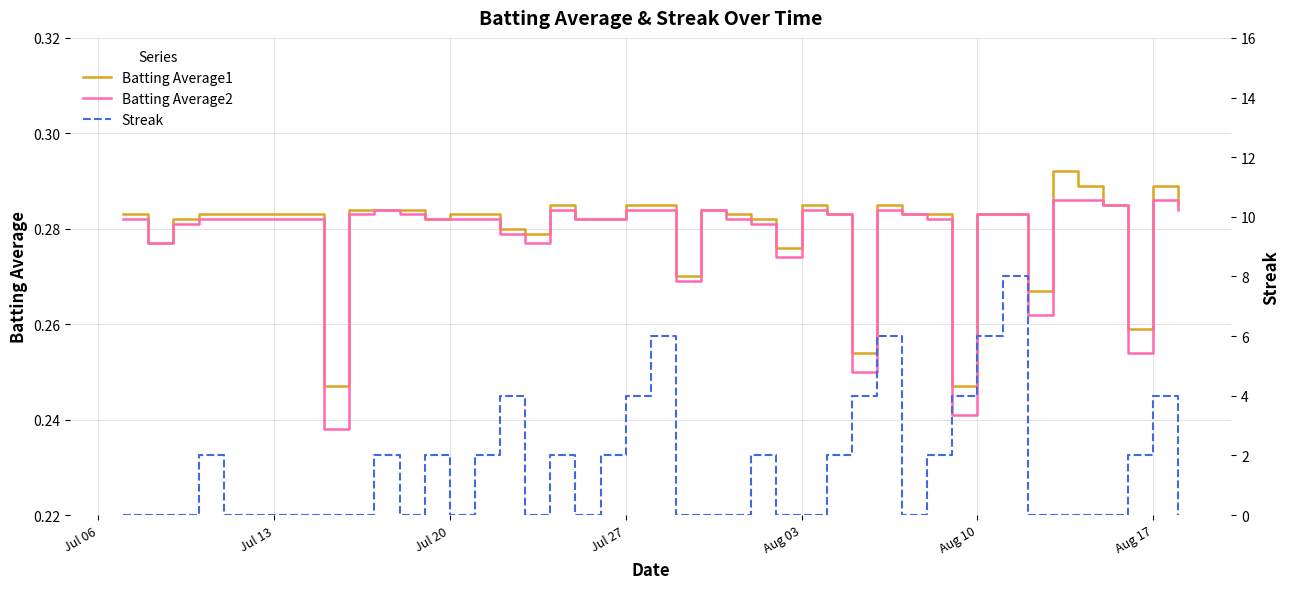

True or false: Batting Average1 and Streak intersect in this chart.

True